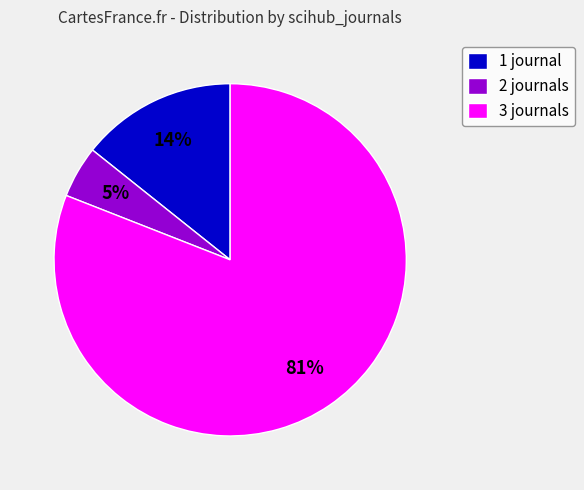

True or false: 1 accounts for 2% of the total.

False